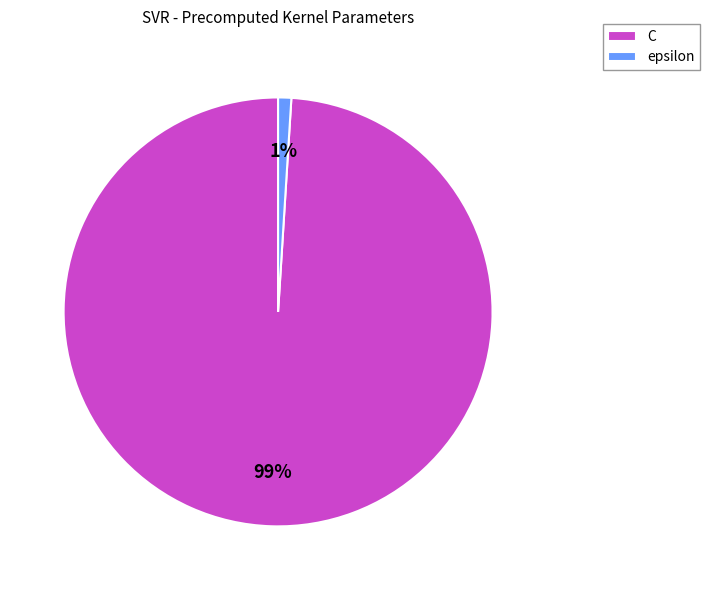

To the nearest percent, what is the difference between the C and epsilon slice percentages?

98%